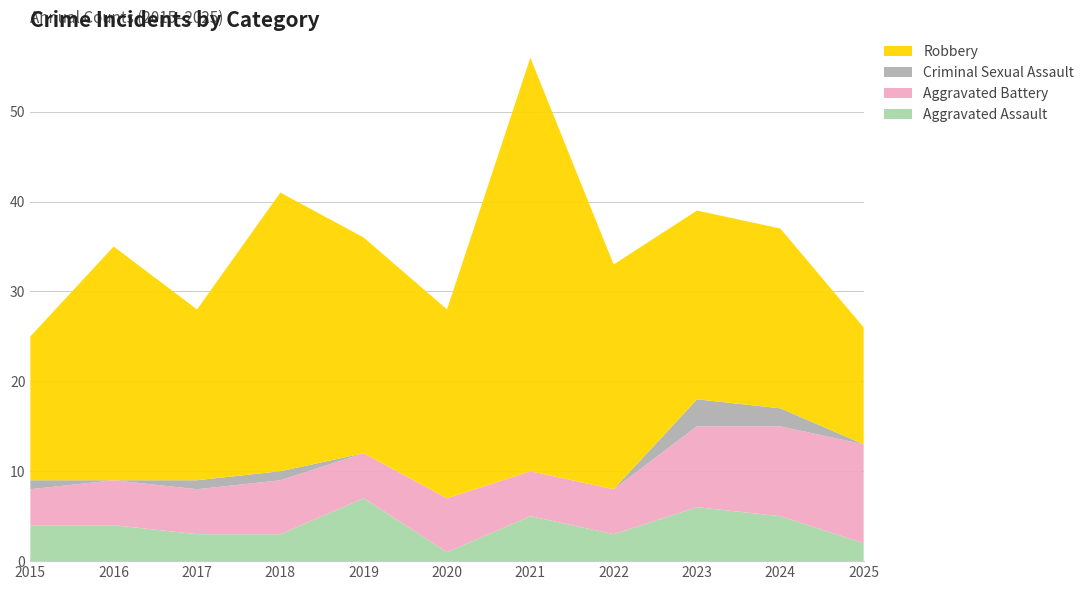

Reading left to right, what are all the values shown in this chart?

Aggravated Assault: 2015=4	2016=4	2017=3	2018=3	2019=7	2020=1	2021=5	2022=3	2023=6	2024=5	2025=2
Aggravated Battery: 2015=4	2016=5	2017=5	2018=6	2019=5	2020=6	2021=5	2022=5	2023=9	2024=10	2025=11
Criminal Sexual Assault: 2015=1	2016=0	2017=1	2018=1	2019=0	2020=0	2021=0	2022=0	2023=3	2024=2	2025=0
Robbery: 2015=16	2016=26	2017=19	2018=31	2019=24	2020=21	2021=46	2022=25	2023=21	2024=20	2025=13